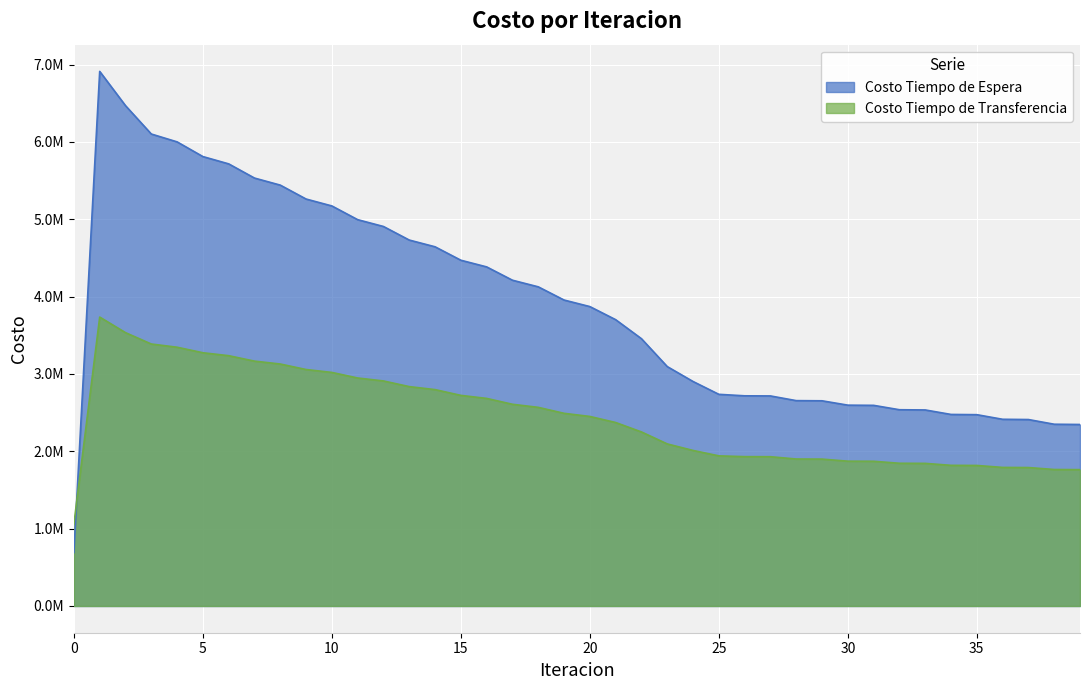

Rank the series at 23 from lowest to highest value.

Costo Tiempo de Transferencia, Costo Tiempo de Espera